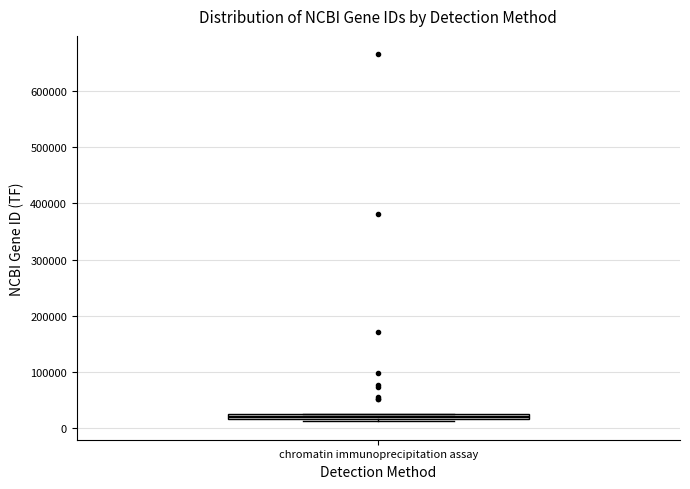

Where is the upper edge of the box for chromatin immunoprecipitation assay on the y-axis? The values are not printed on the chart, so give them approximately, as read against the axis.

30000